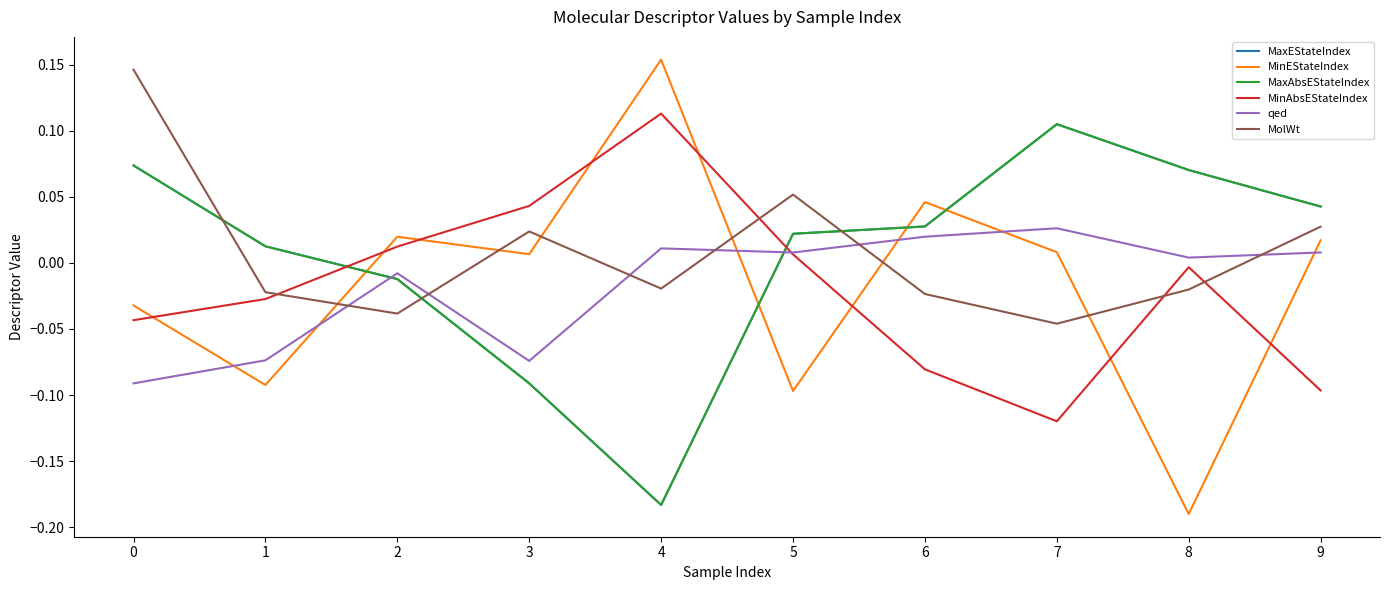

Is this an area chart (filled region under the line)?

No